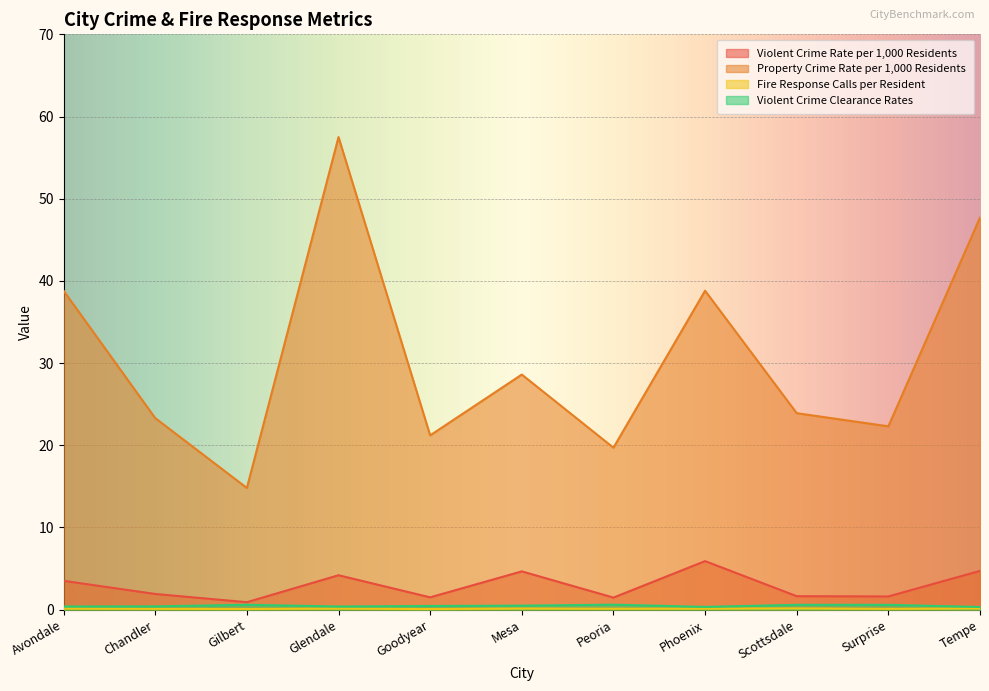

Between Avondale and Surprise, which is larger?

Avondale